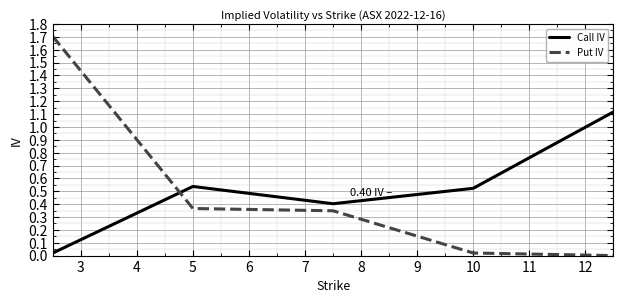

How many intersections are there between Call IV and Put IV?

1